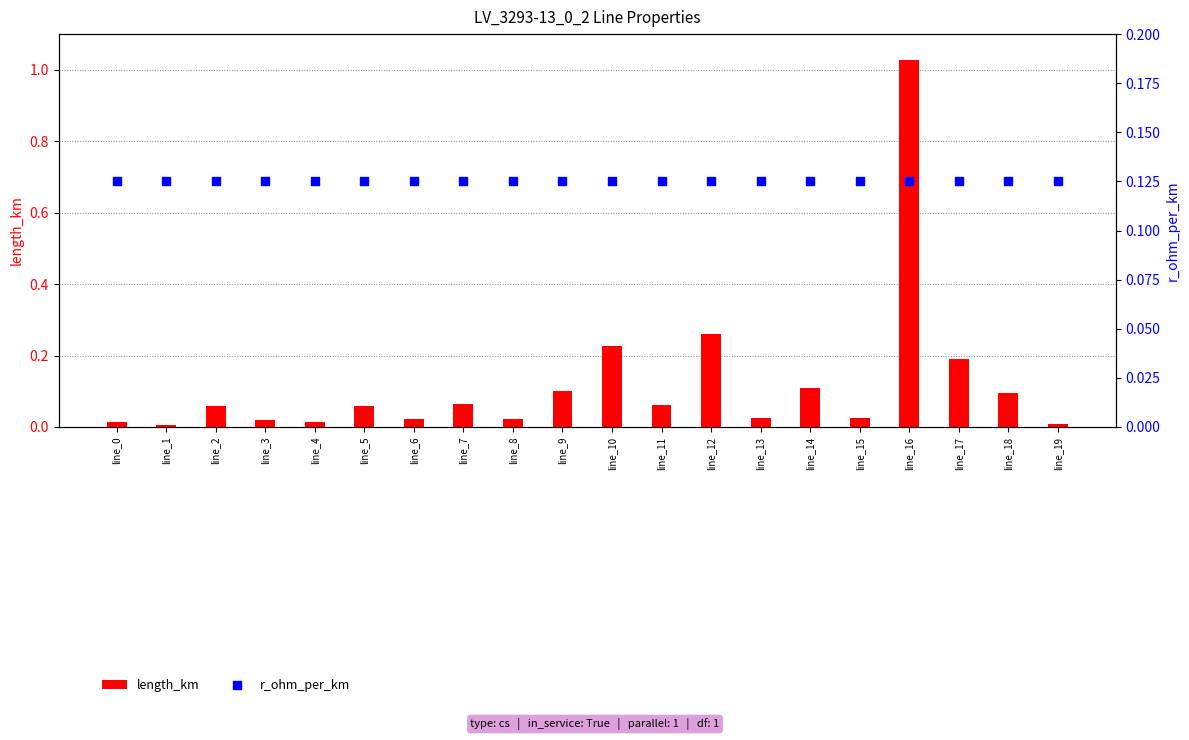

At how many categories does at least one series exceed 0?

20